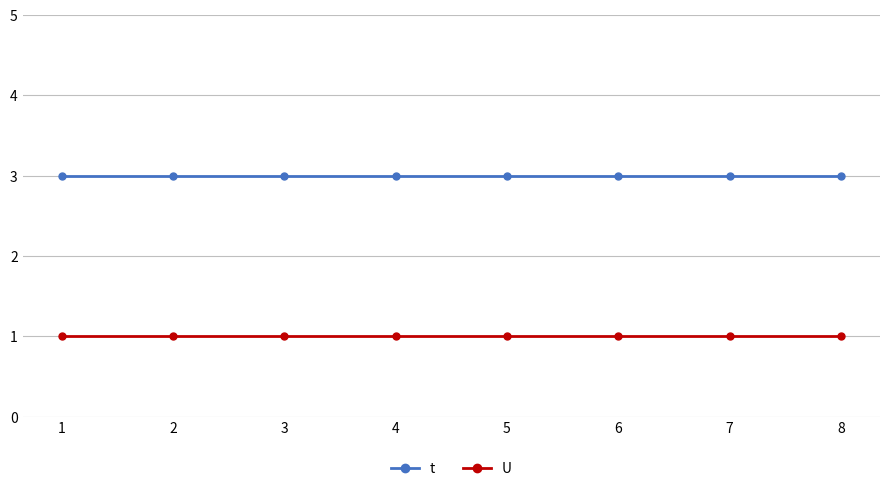

Read the t value at 8.

3